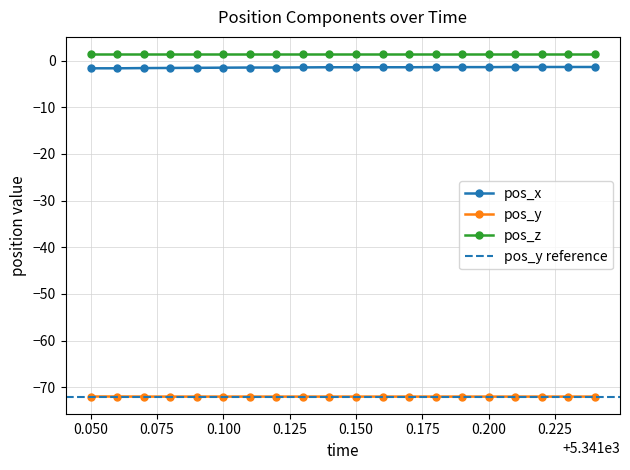

What is the maximum value for pos_y?

-72.0